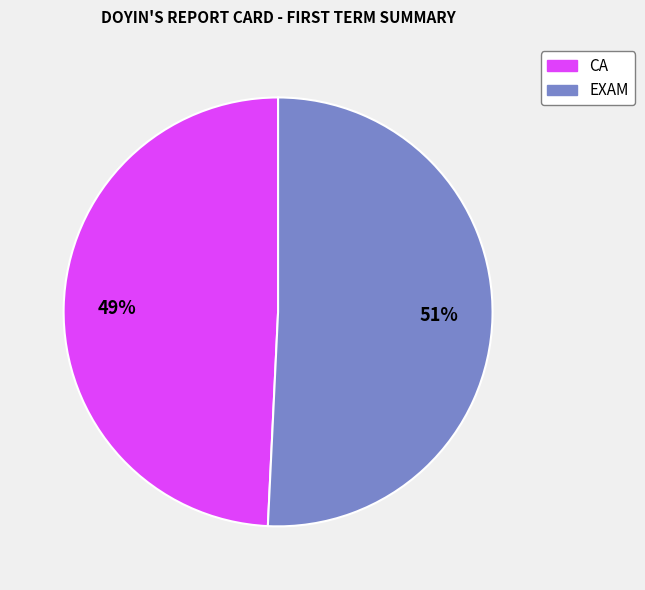

Does any single category account for the majority?

Yes